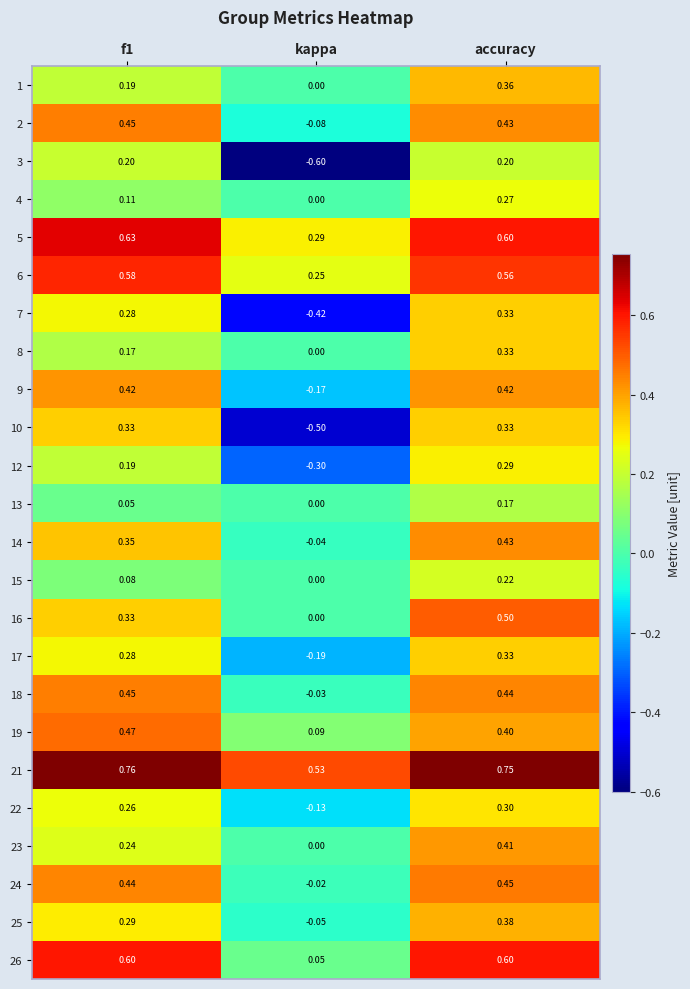

Where is 14 nearest to the value 0?

kappa